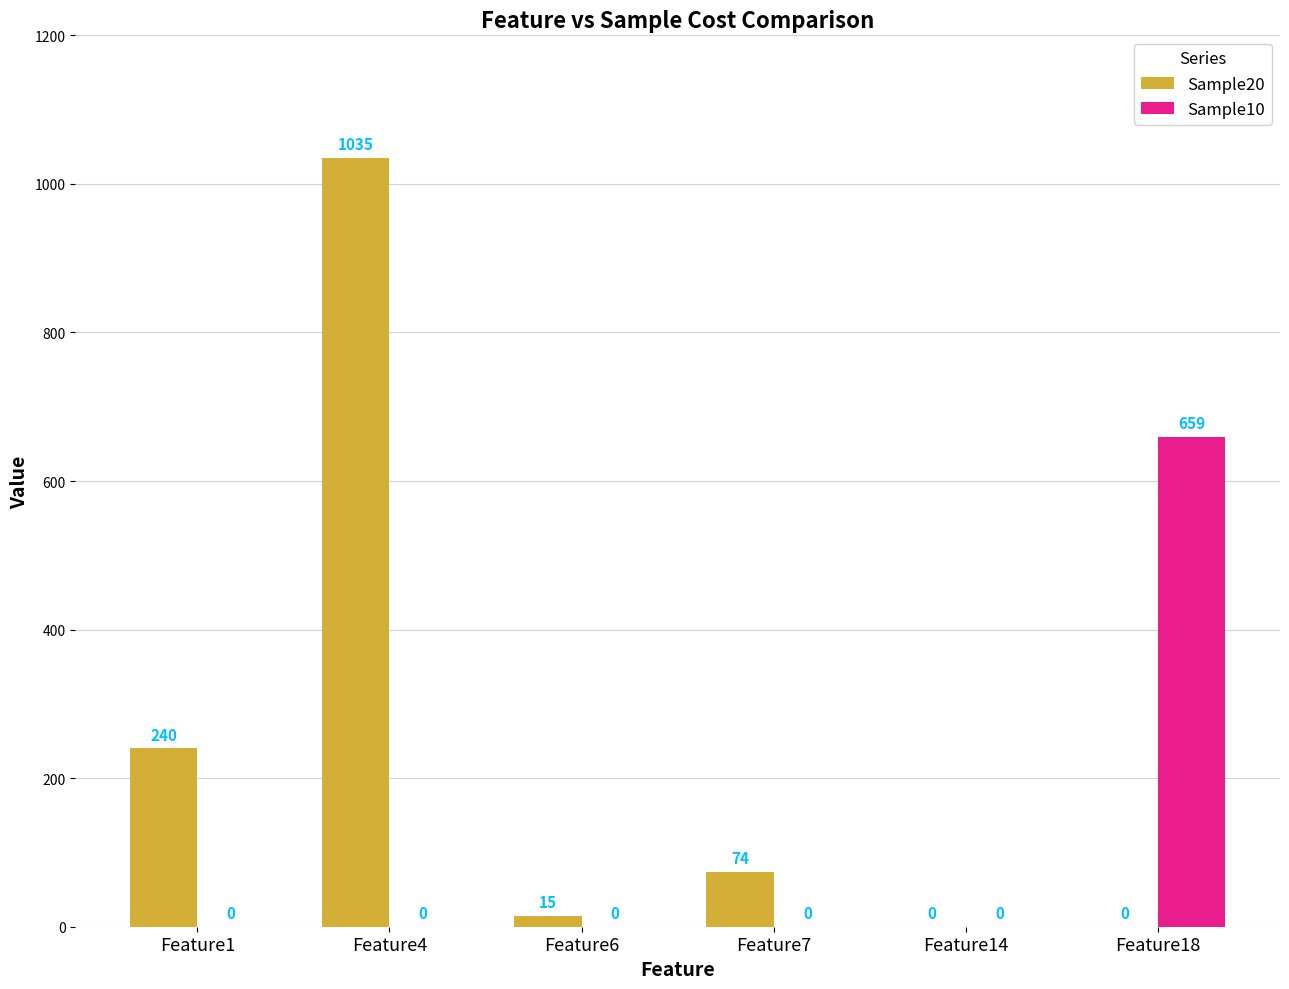

At which category is the sum across all series the highest?

Feature4